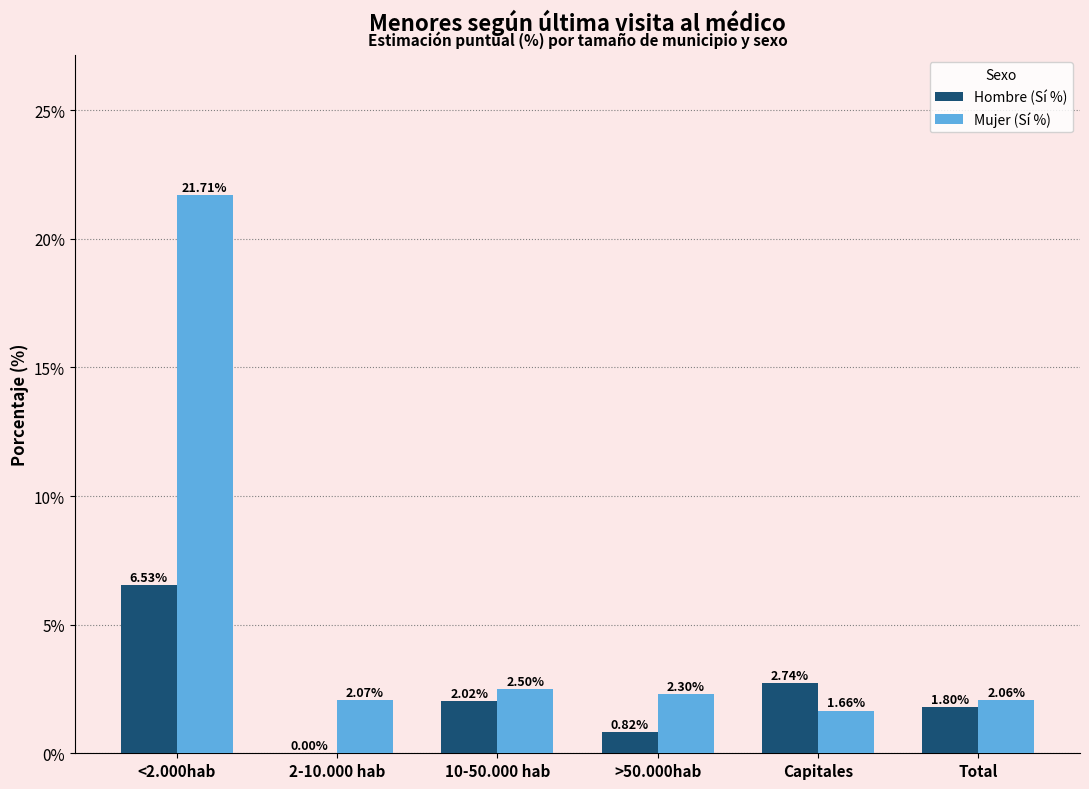

Is the value of Mujer (Sí %) at Capitales greater than the value of Hombre (Sí %) at >50.000hab?

Yes